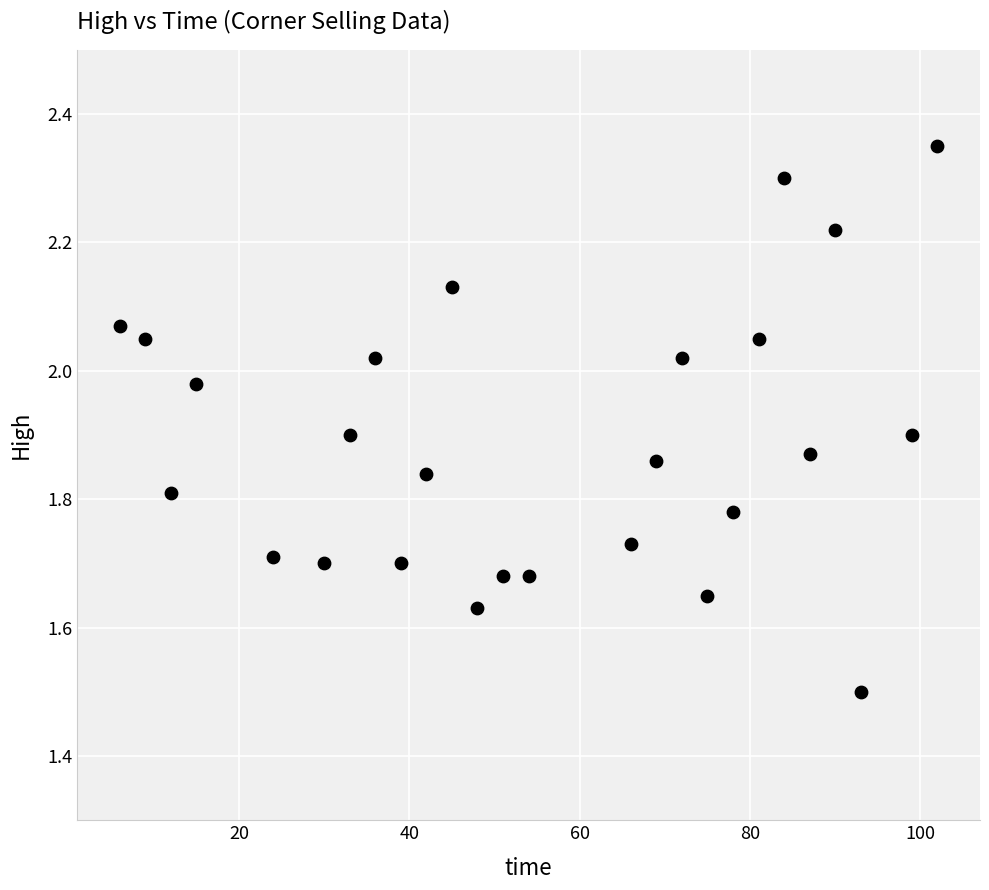

What is the range of X values (max minus min)?

96.0